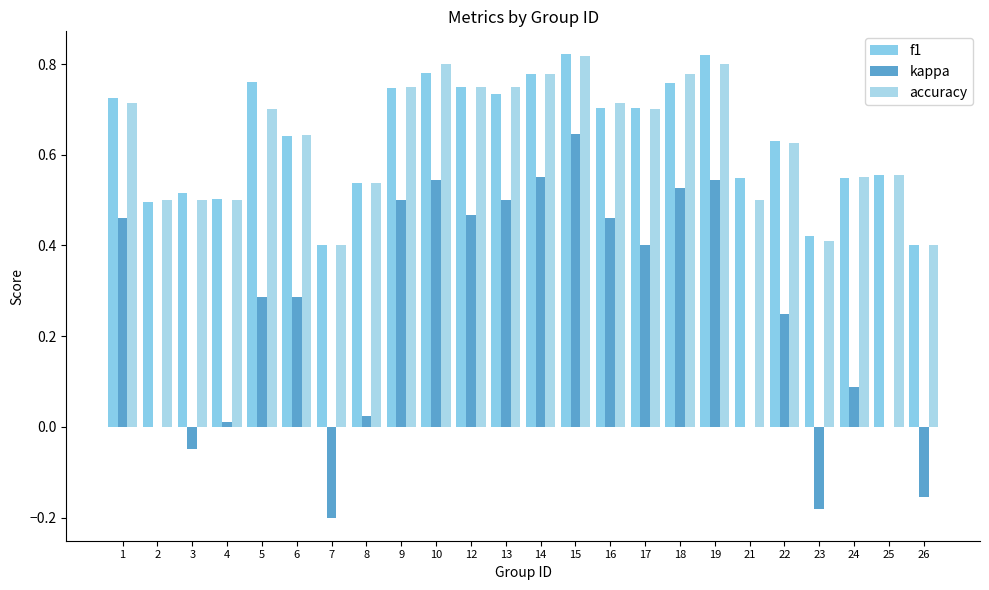

Are the bars horizontal?

No